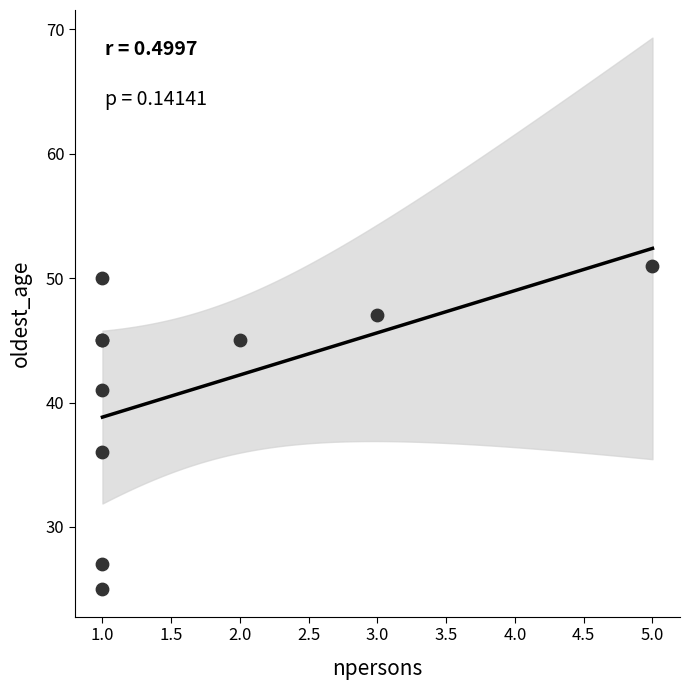

What Y value in the scatter plot is closest to 38?

36